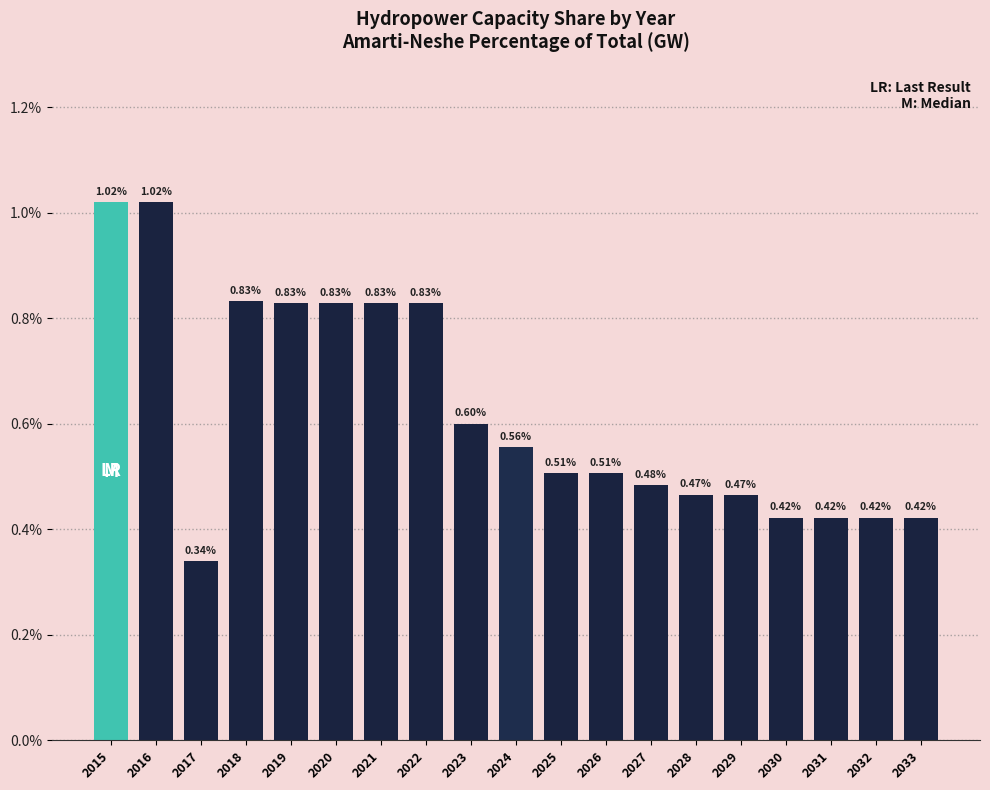

Are the bars horizontal?

No